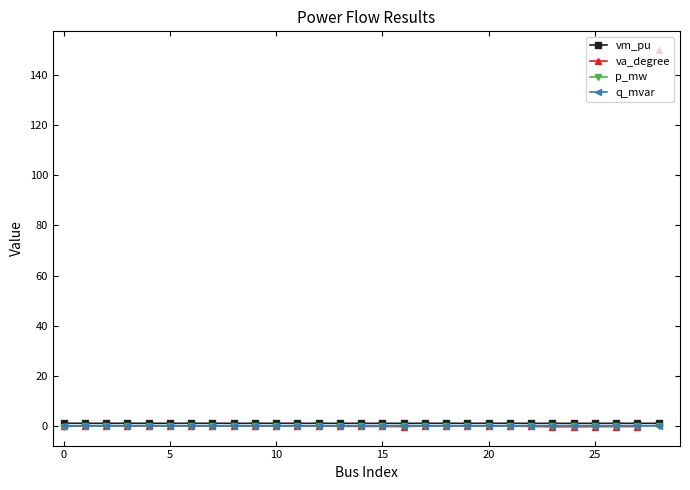

The p_mw series shows 0.0 at 18. True or false?

True